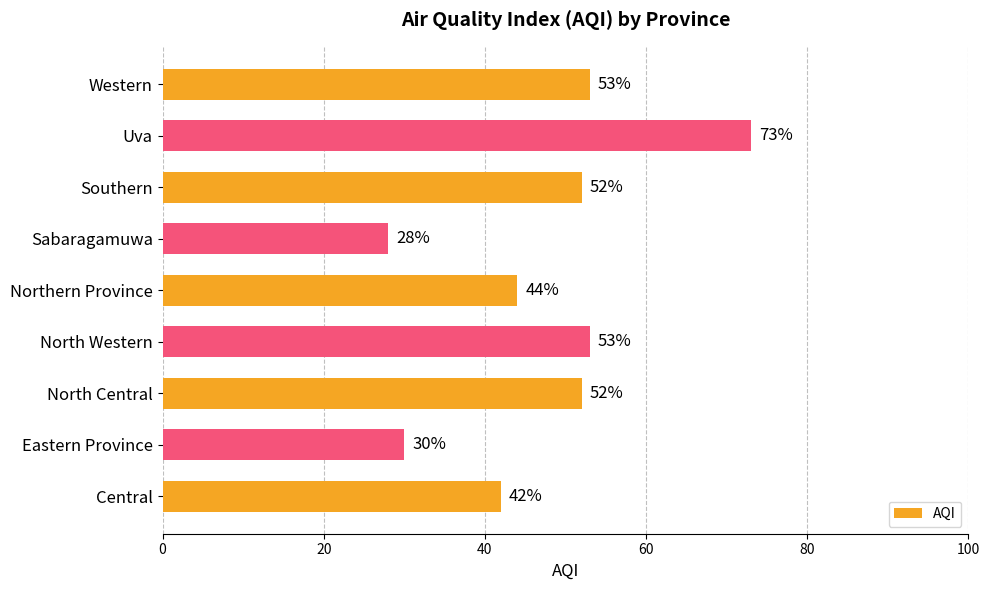

The chart shows a value of 44 at Northern Province. True or false?

True